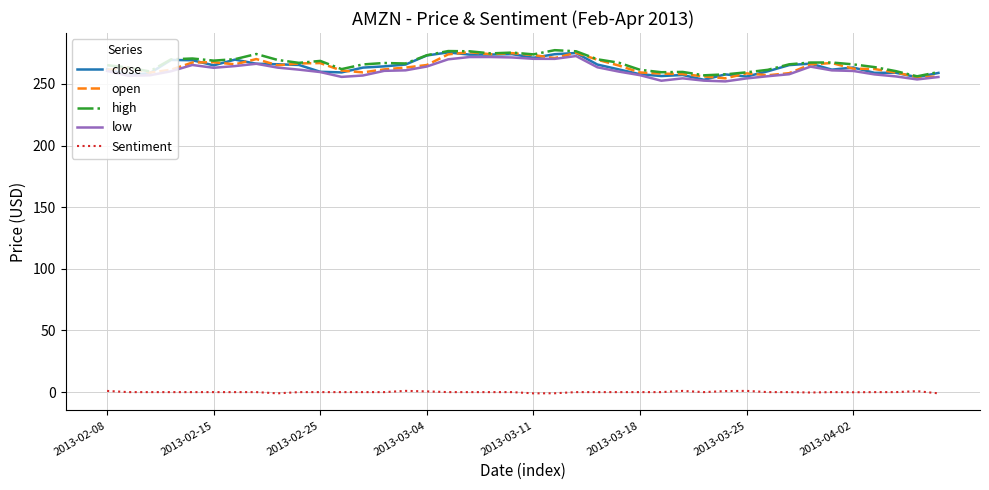

What is the highest value of the close series?

275.6